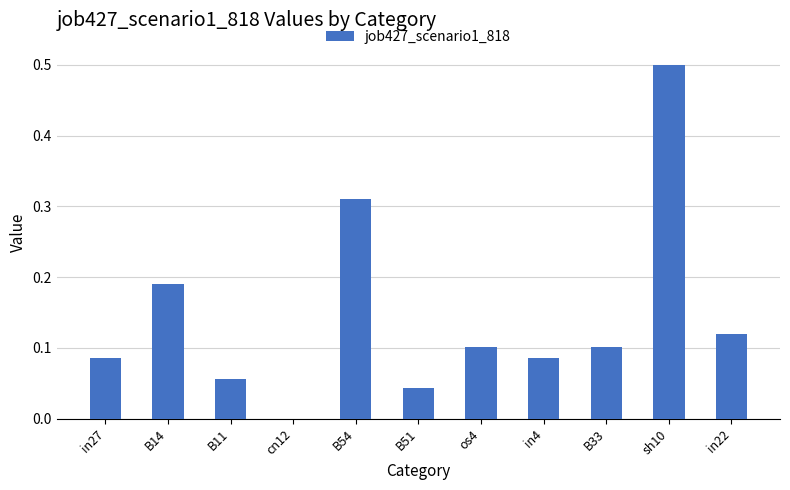

What is the change in value from os4 to sh10?

+0.4